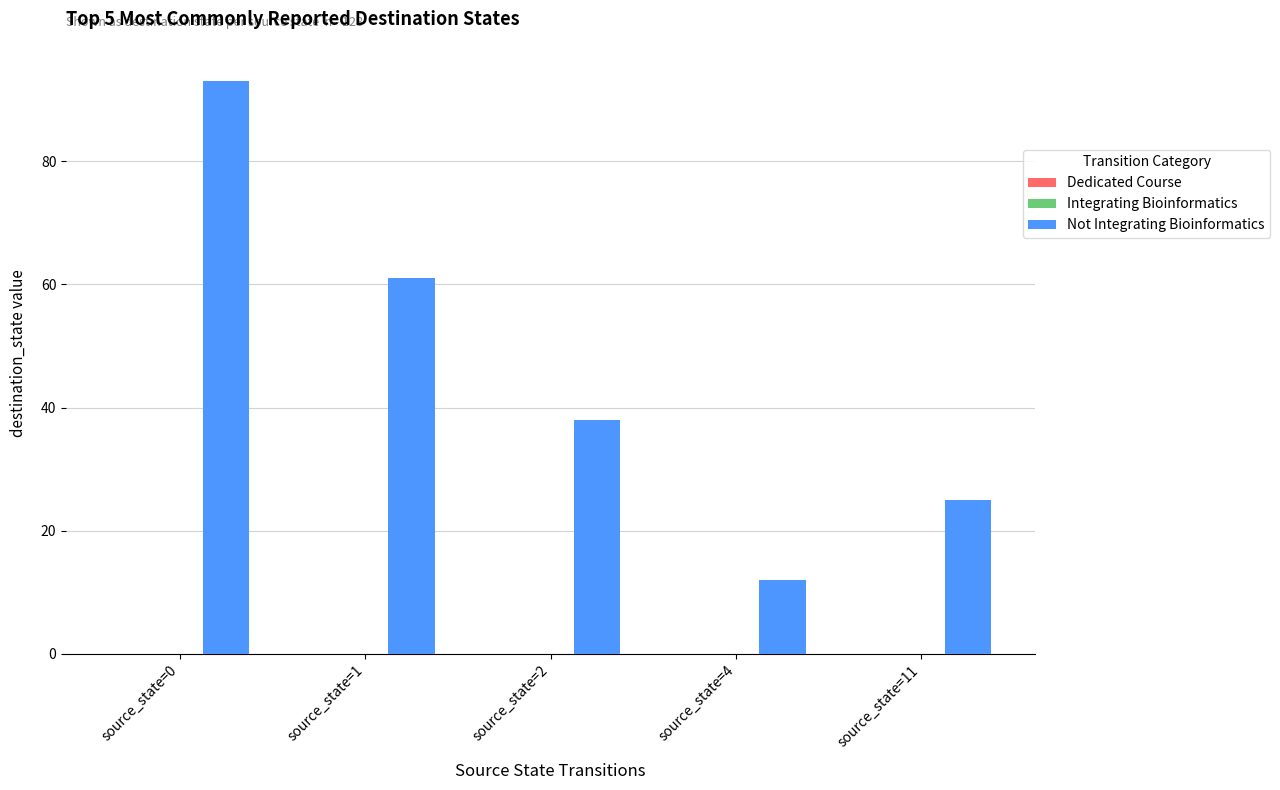

Is it true that the value at source_state=1 is 29?

False